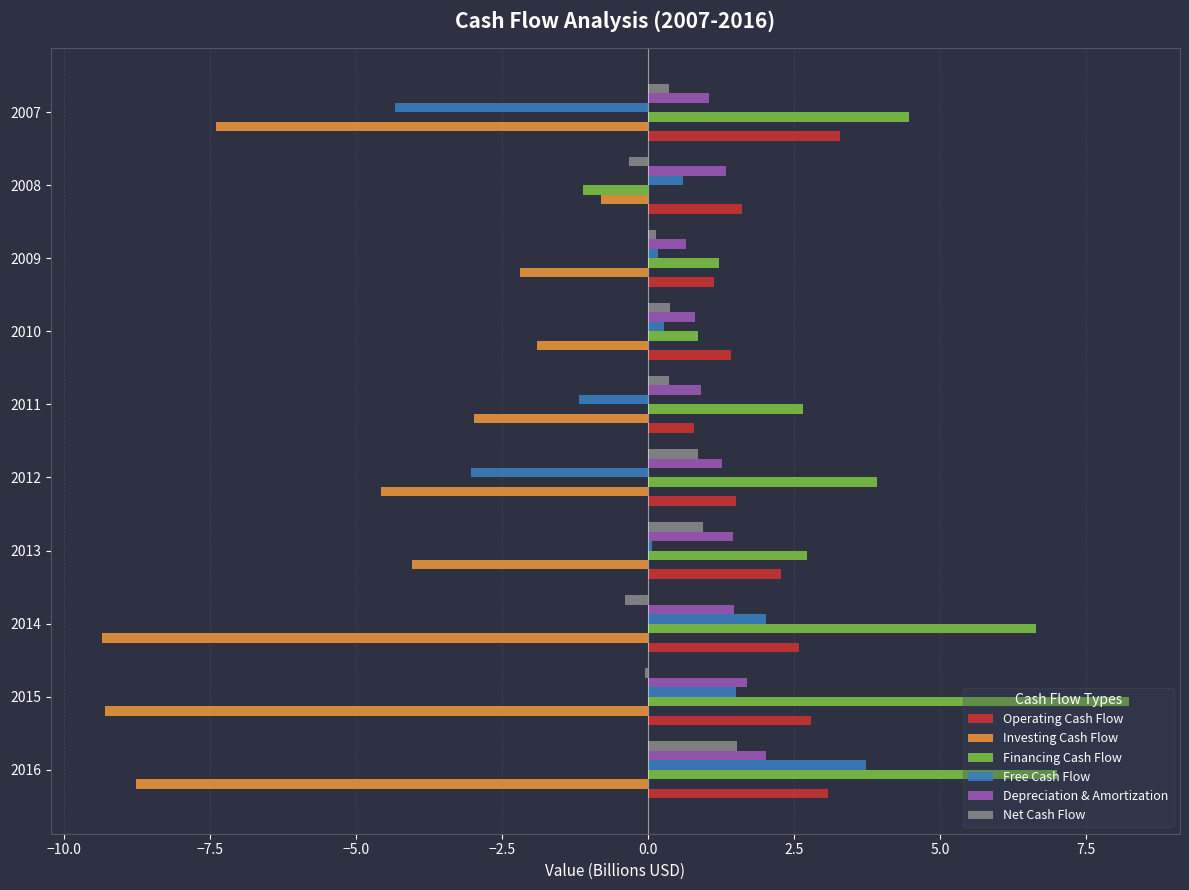

Which series changed the most between 2015 and 2007?

Free Cash Flow